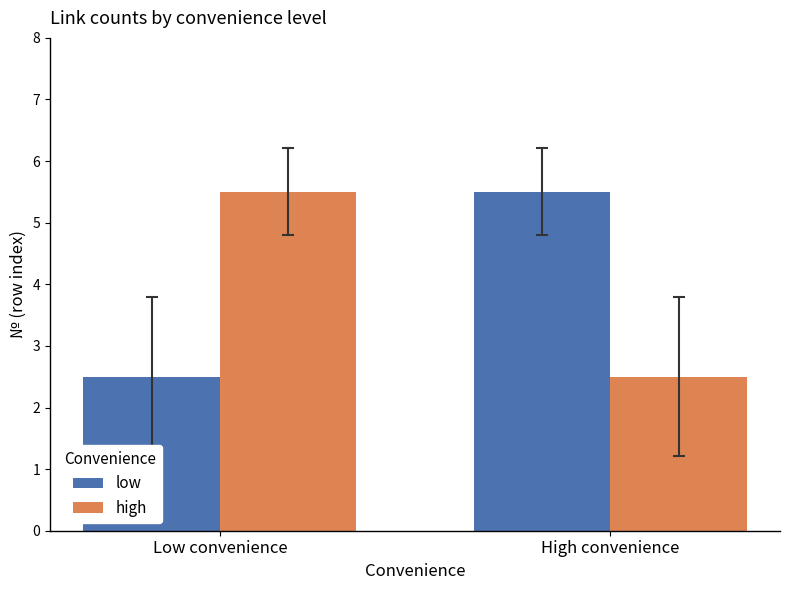

How many data points in high are above 5?

1